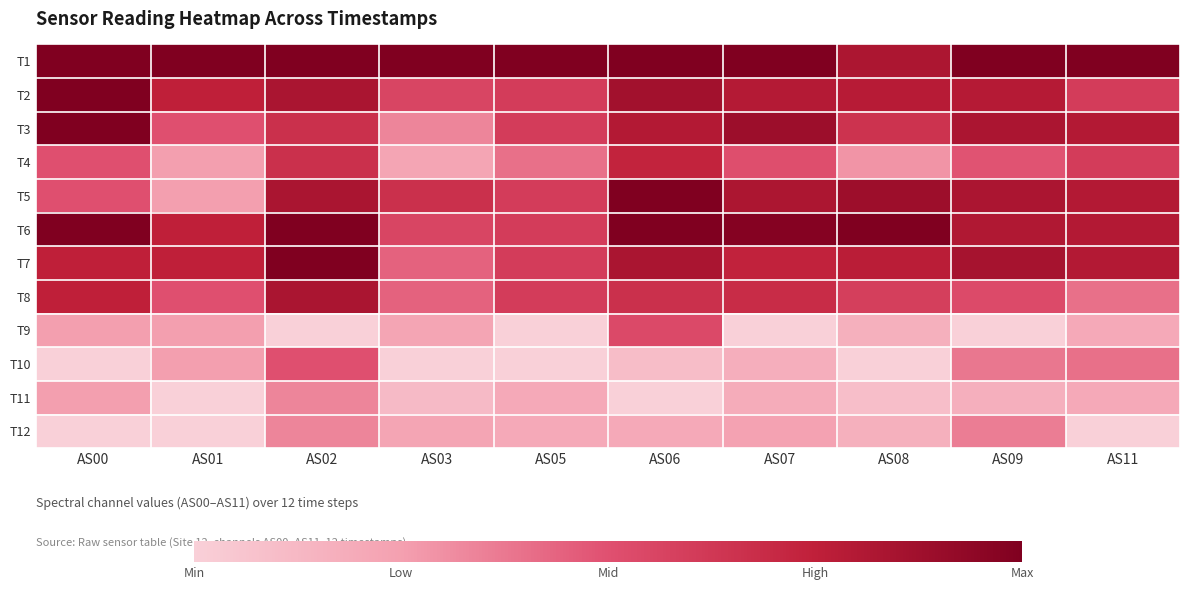

Rank the series by their maximum value, from highest to lowest.

T1, T2, T3, T5, T6, T7, T8, T4, T9, T10, T12, T11